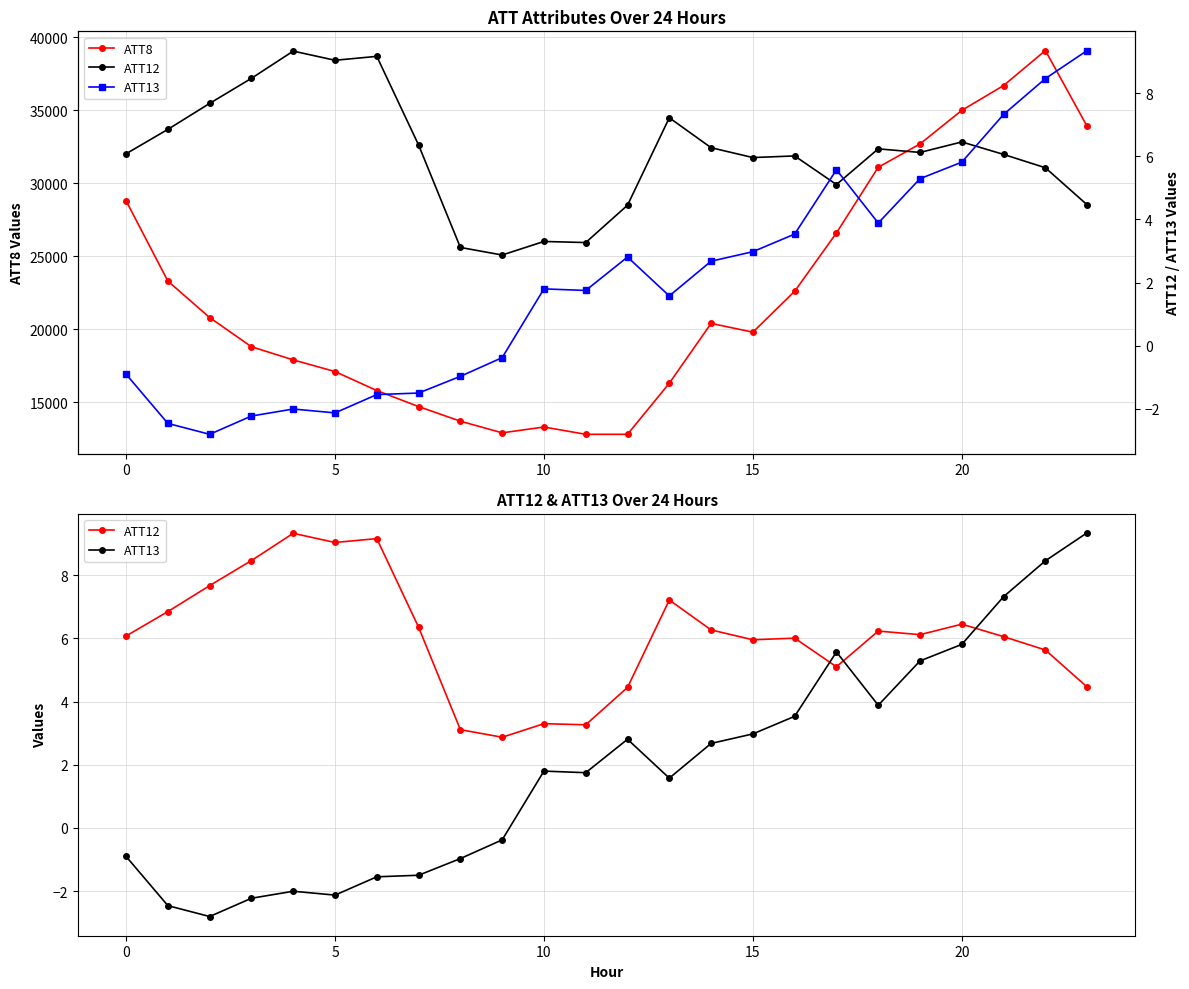

How many interior local peaks does the ATT8 series have?

3